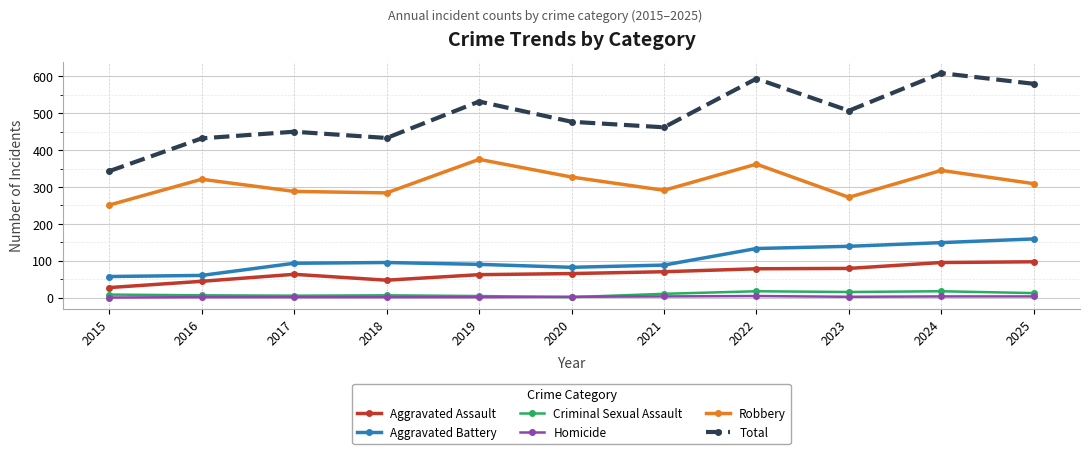

True or false: Aggravated Assault and Criminal Sexual Assault intersect in this chart.

False